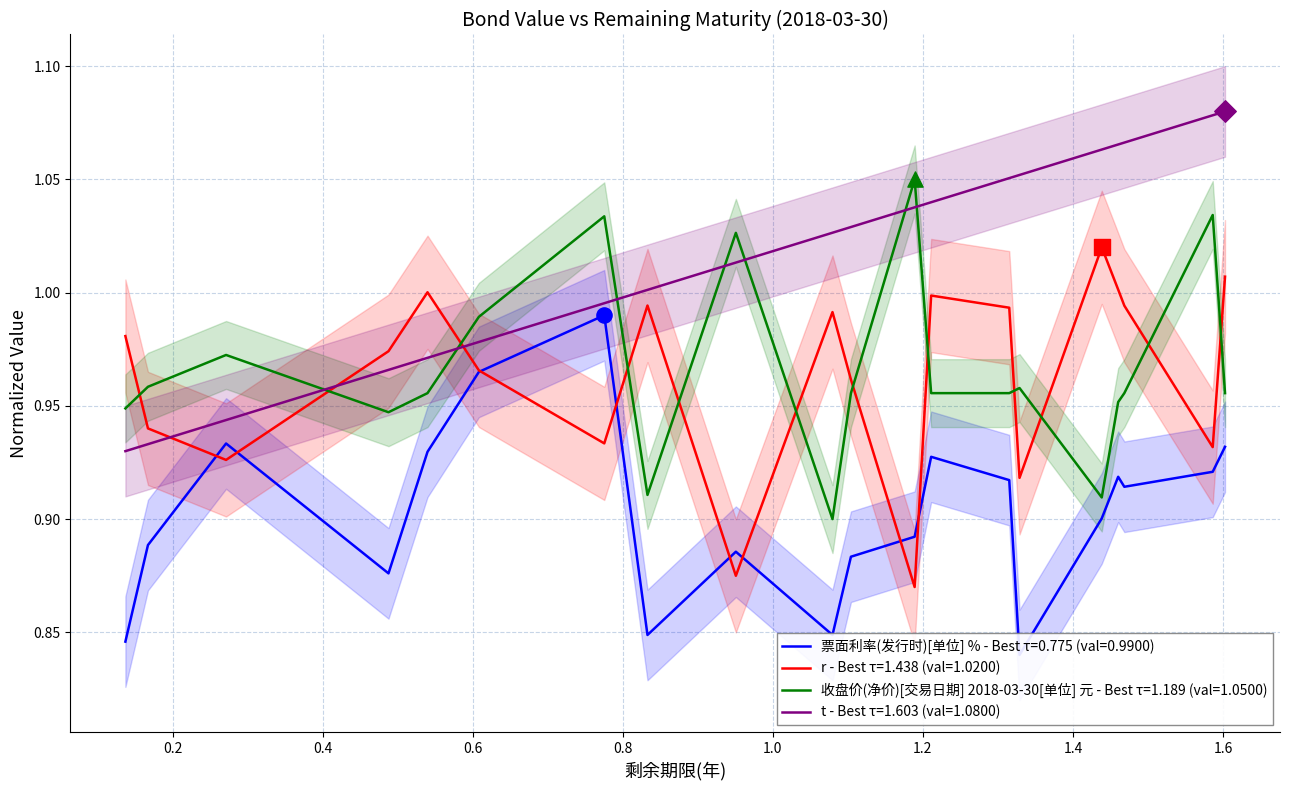

At which category is the sum across all series the highest?

1.6027